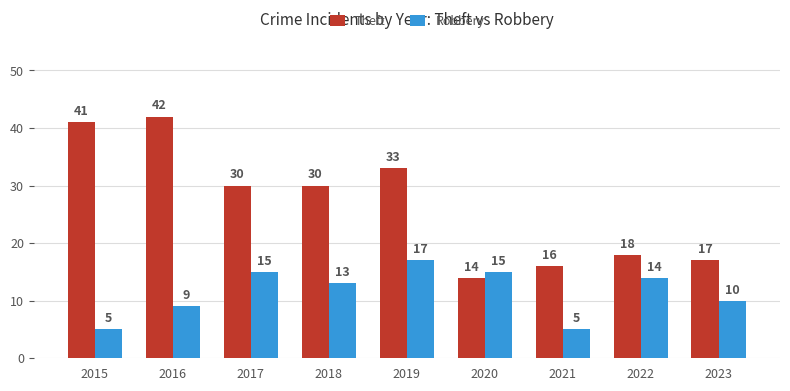

Reading right to left, what are all the values shown in this chart?

Theft: 2023=17	2022=18	2021=16	2020=14	2019=33	2018=30	2017=30	2016=42	2015=41
Robbery: 2023=10	2022=14	2021=5	2020=15	2019=17	2018=13	2017=15	2016=9	2015=5